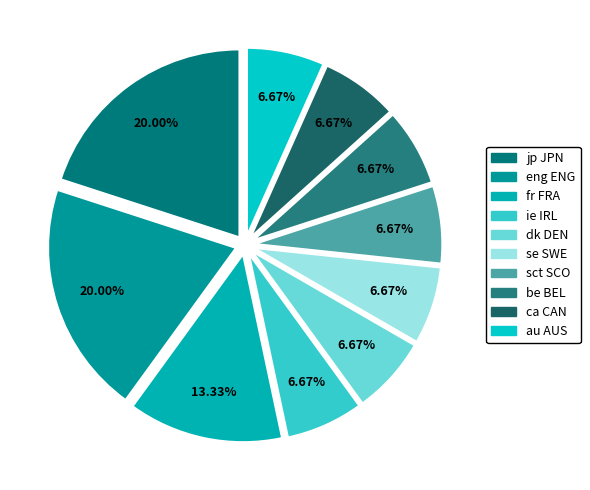

Is there any slice that represents more than half of the pie?

No